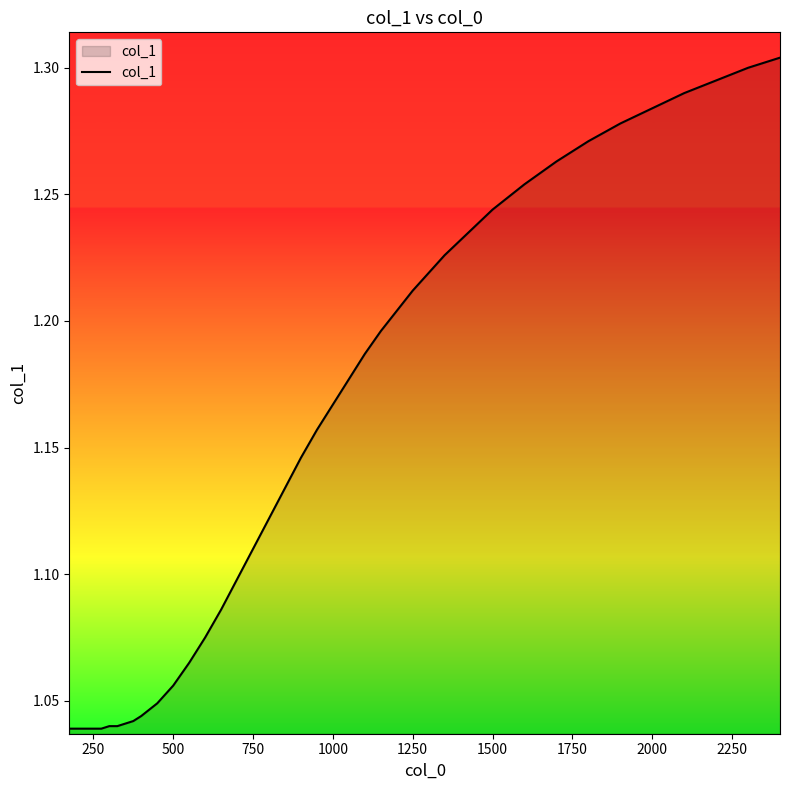

What is the difference between the maximum and minimum values?

0.3